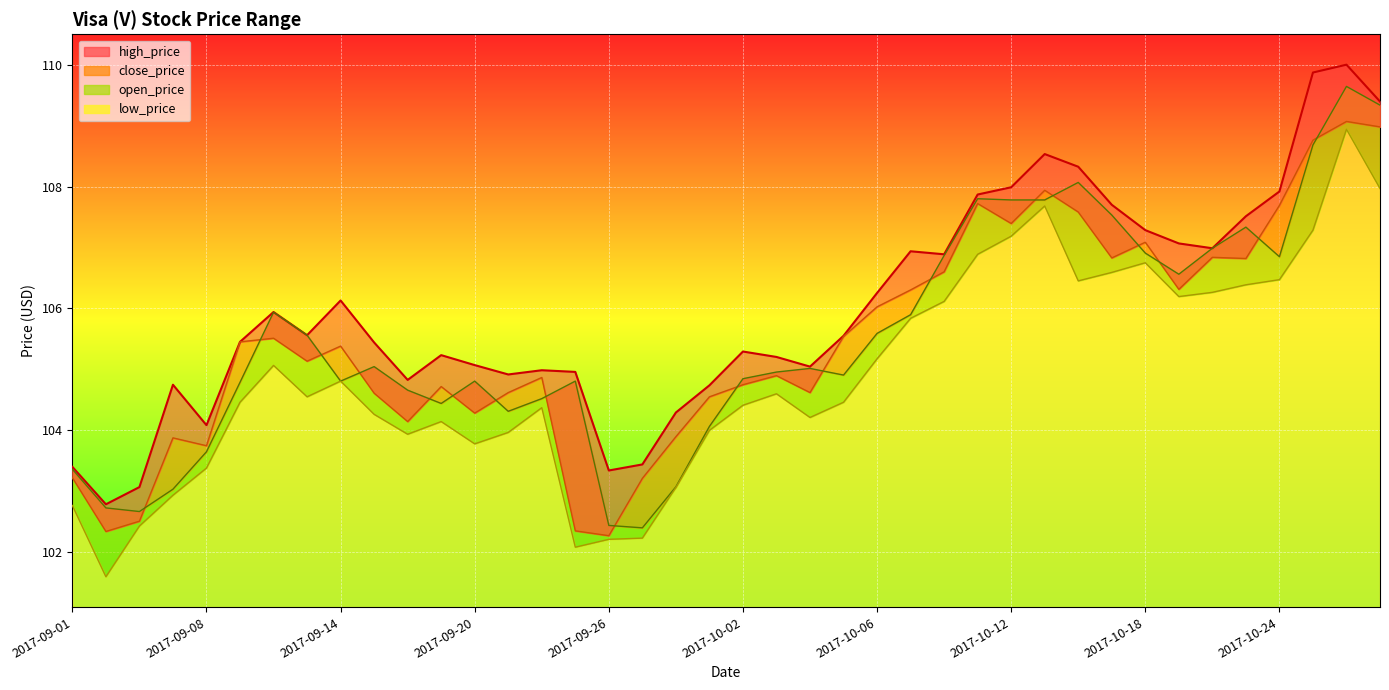

Which category has the highest value in the high_price series?

2017-10-26